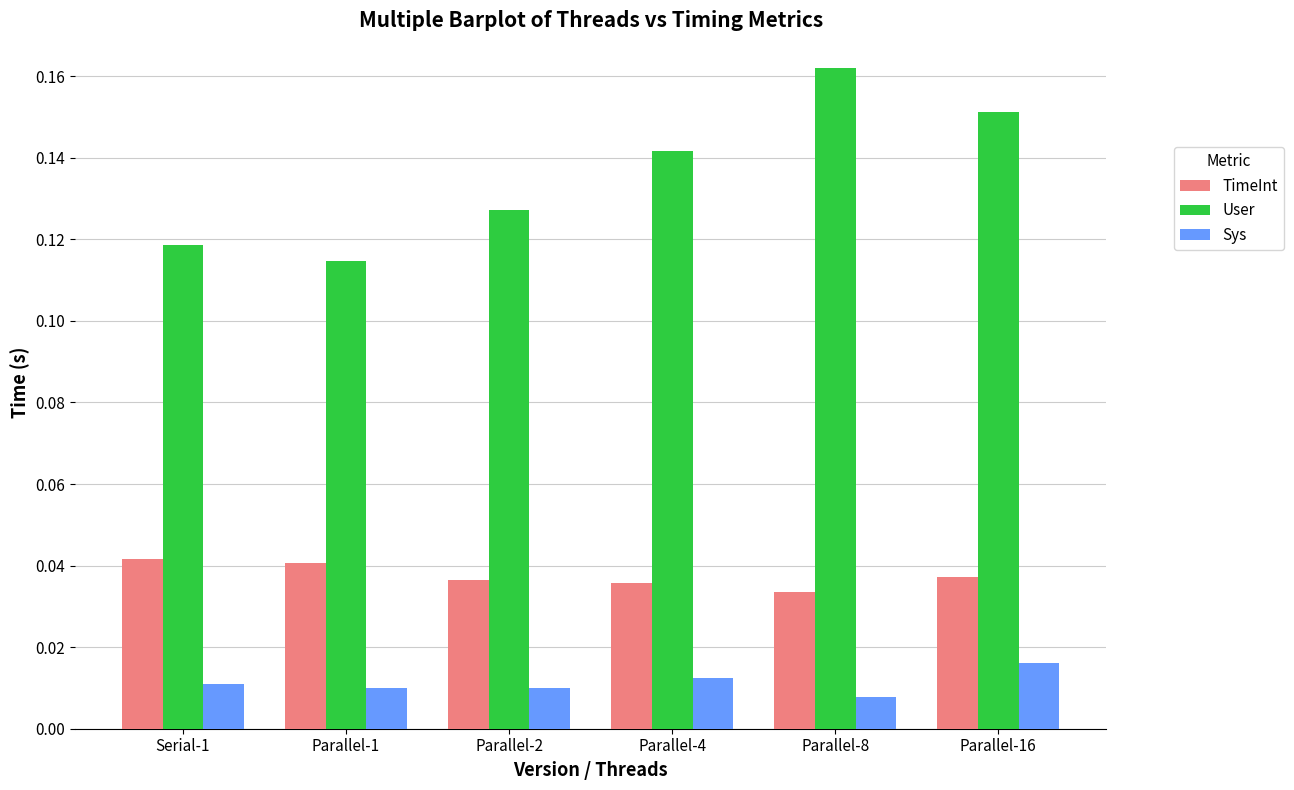

At how many categories does at least one series exceed 0?

6